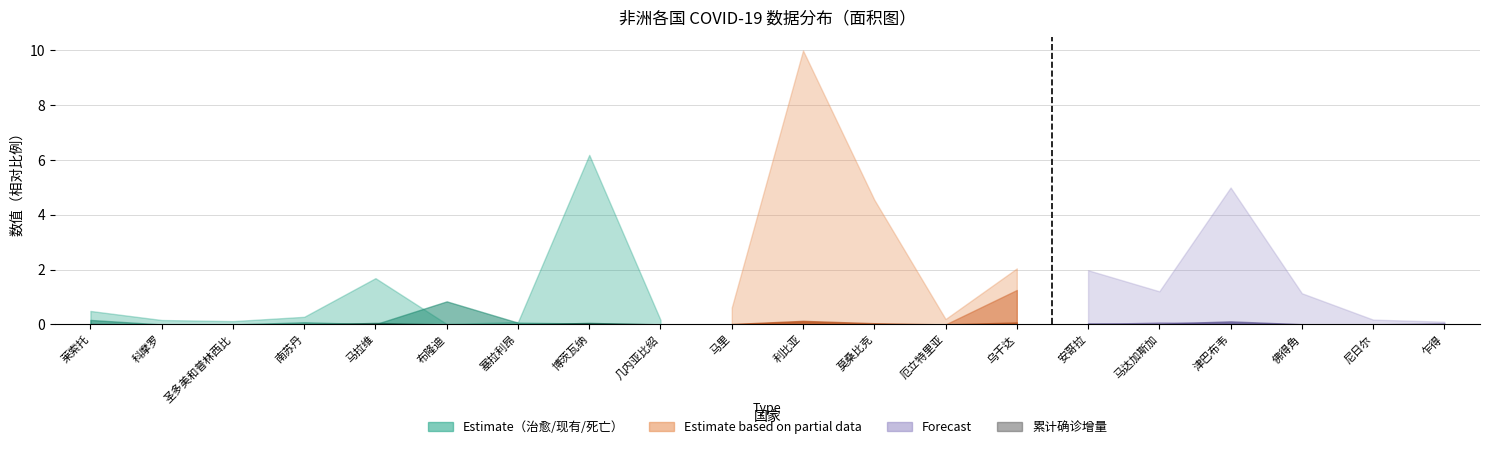

The chart shows a value of 0.0 at 马拉维. True or false?

True